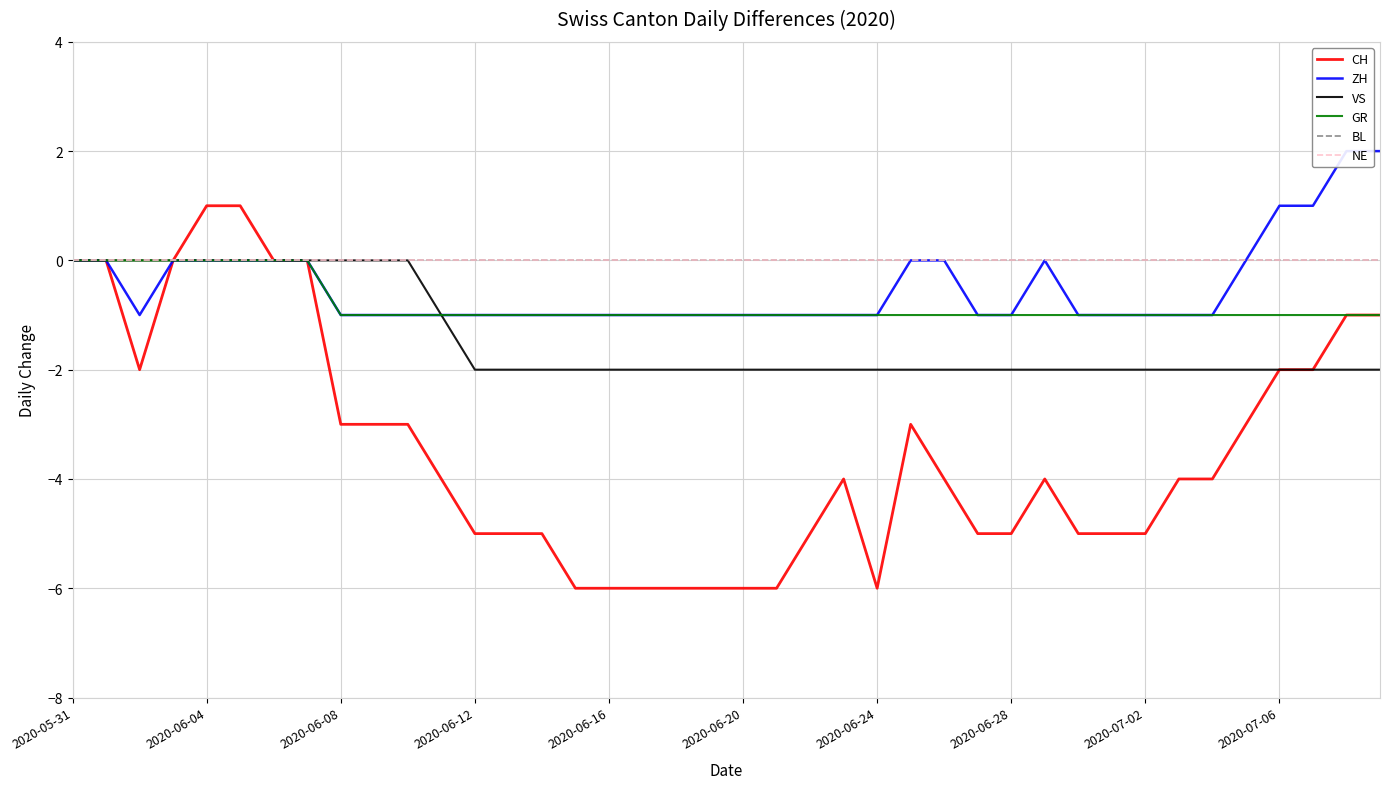

Is this an area chart (filled region under the line)?

No